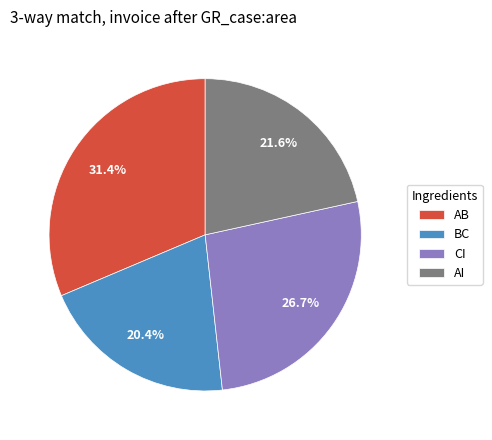

Rank the categories by value from lowest to highest.

BC, AI, CI, AB